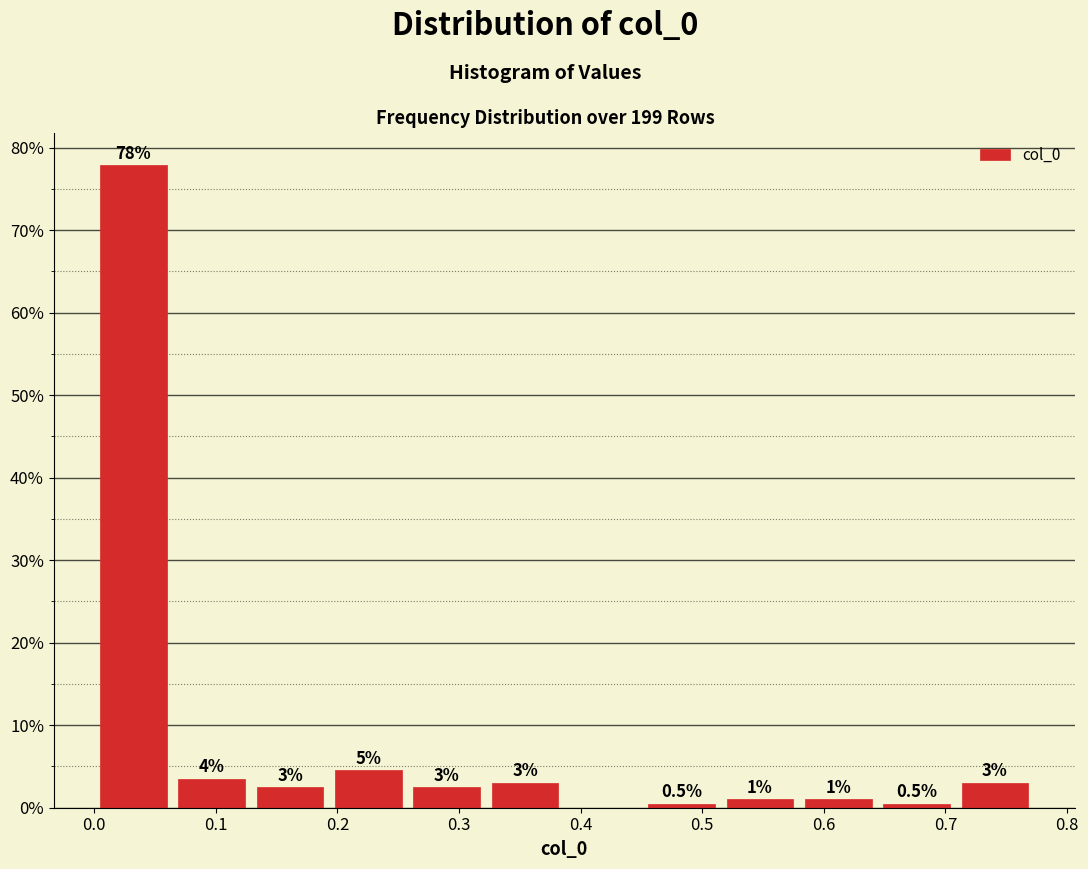

Over which range of the x-axis is the bar tallest?

0.00 to 0.06